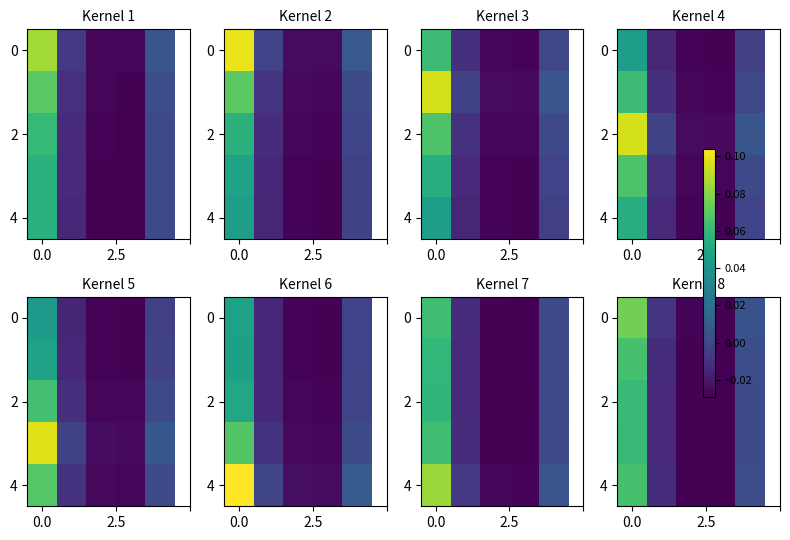

What is the maximum value shown in the chart?

0.1